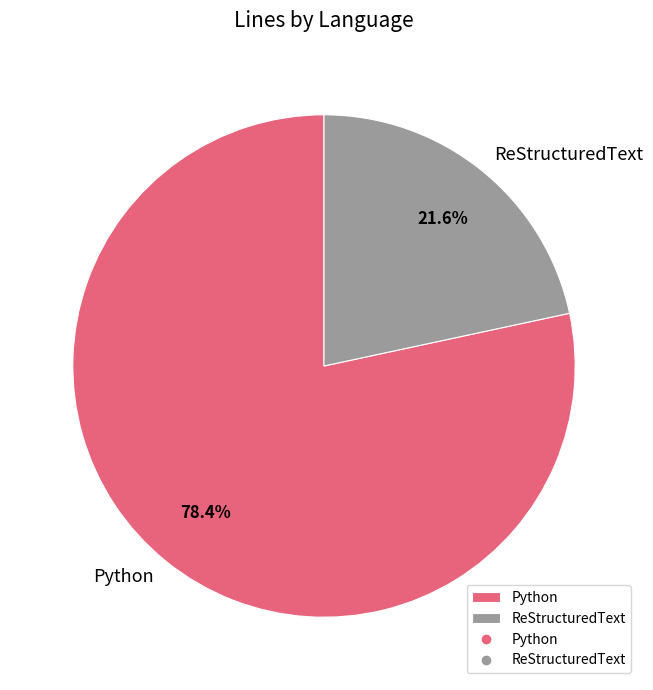

Between ReStructuredText and Python, which is larger?

Python